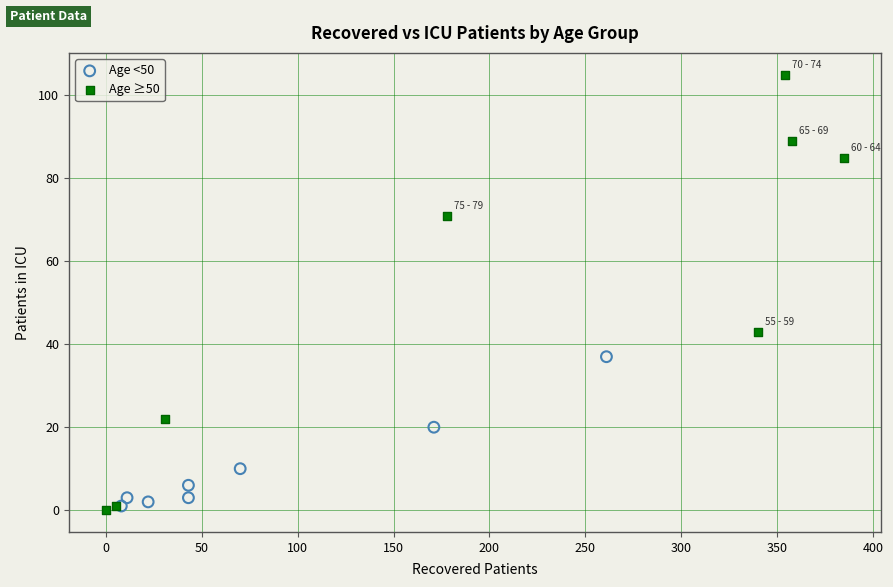

Which series contains the highest Y value?

Age ≥50